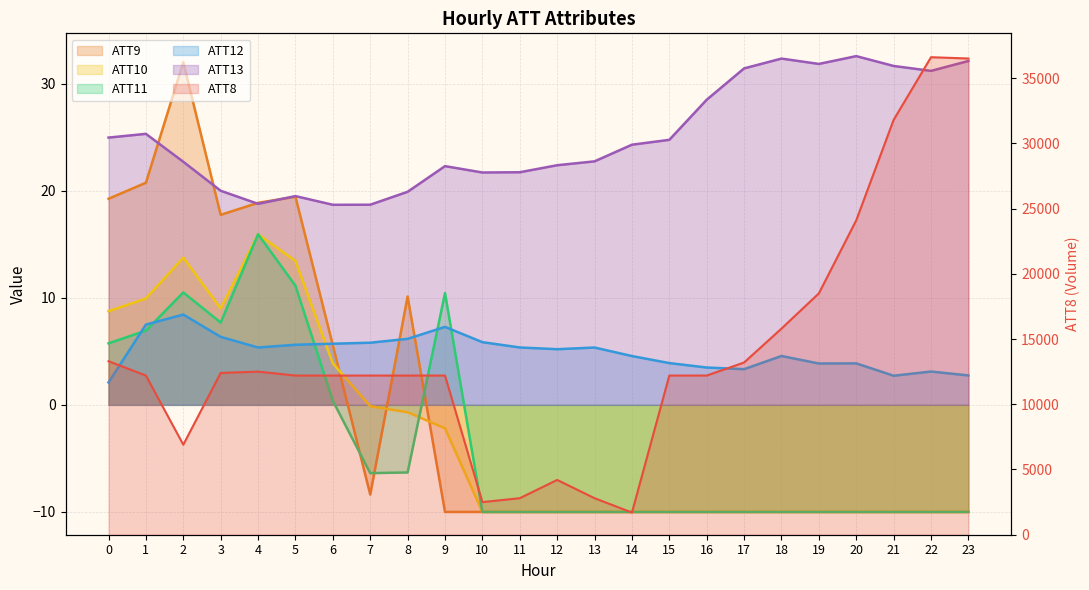

Is the value of ATT10 at 0 greater than the value of ATT11 at 0?

Yes